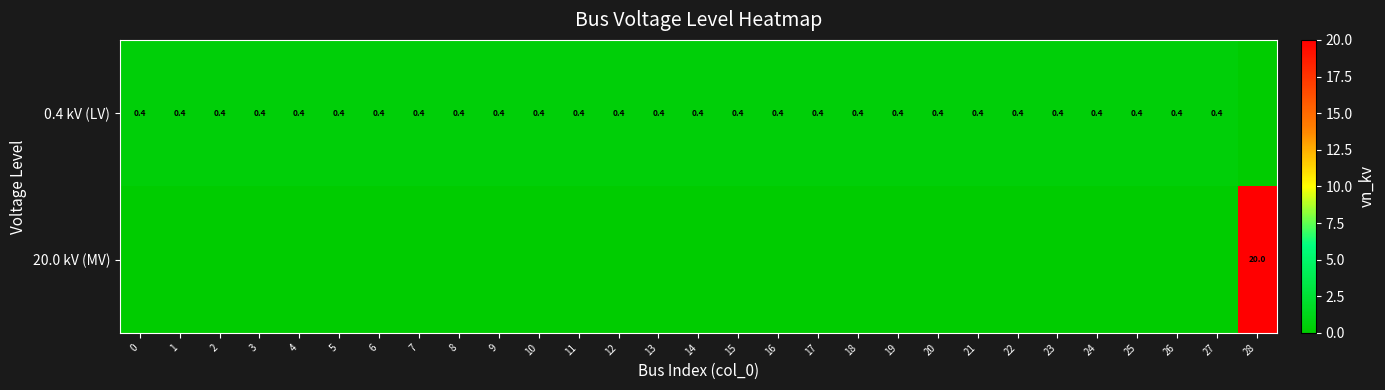

True or false: 0.4 kV (LV) has a value of 0.4 at 3.

True